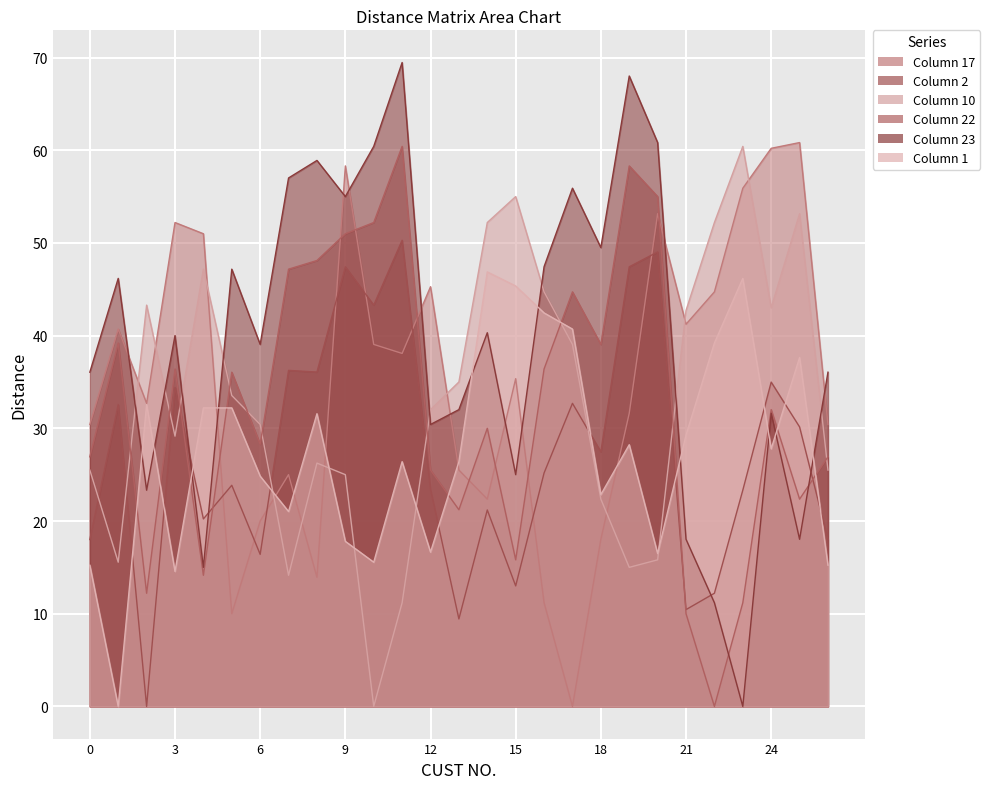

Which category has the highest value in the 17 series?

25